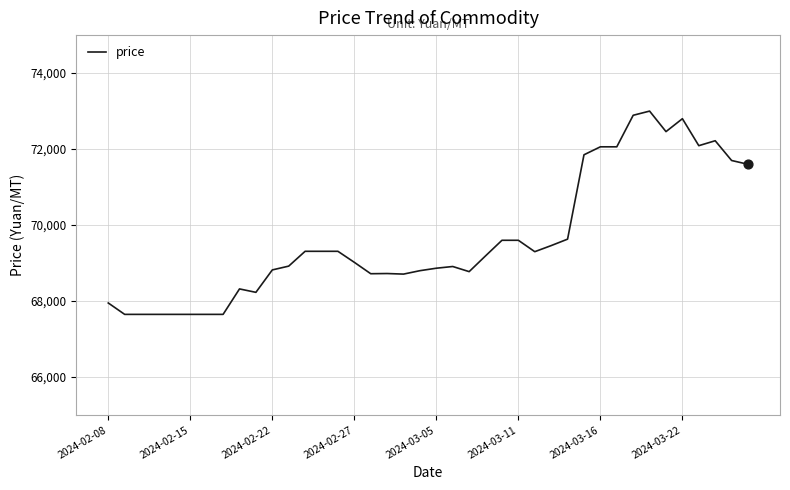

What is the minimum value shown in the chart?

67650